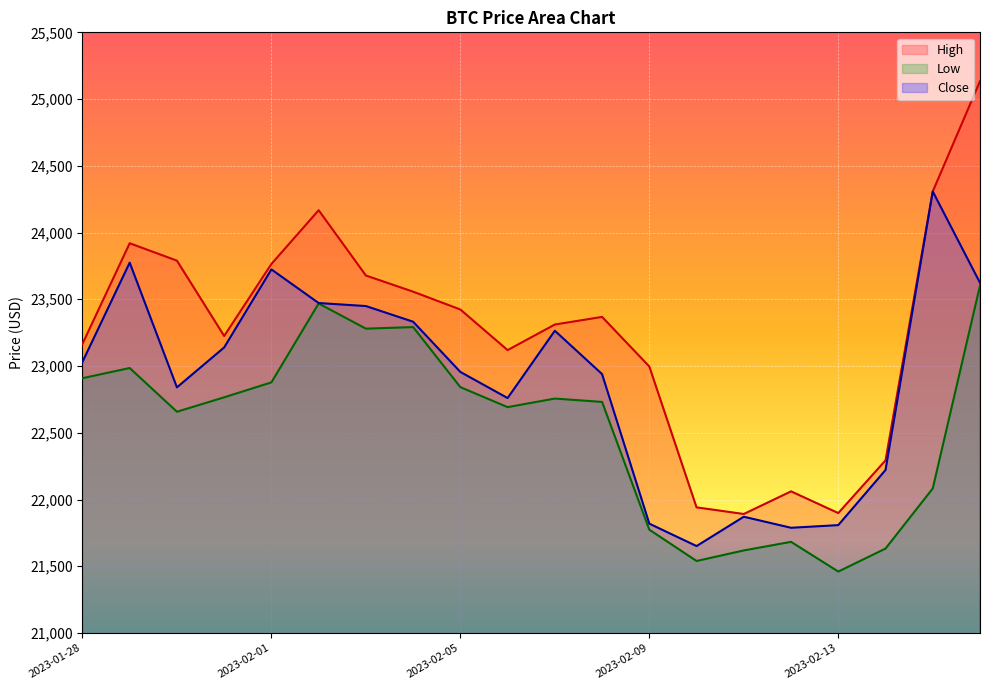

Rank the series at 2023-02-02 from lowest to highest value.

Low, Close, High